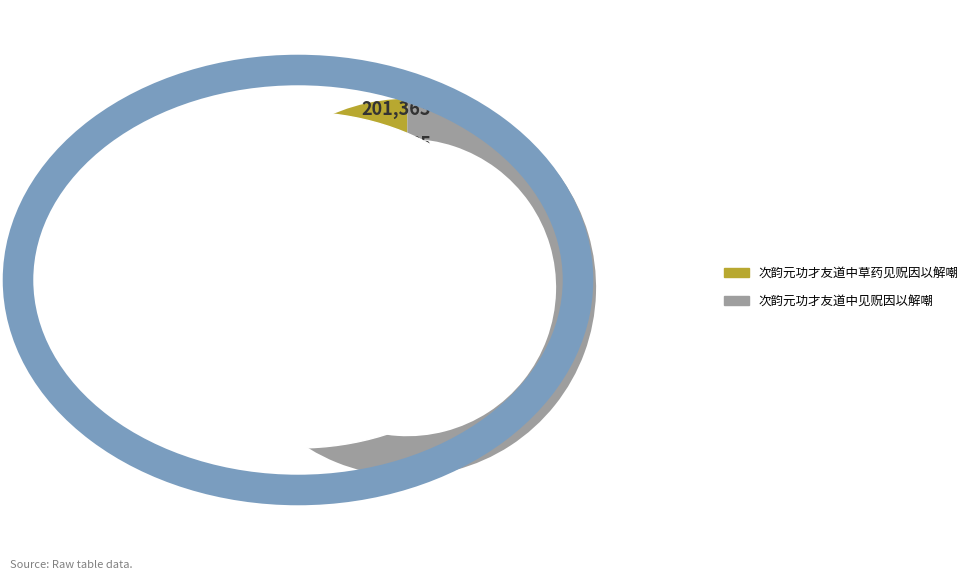

What is the majority slice?

次韵元功才友道中见贶因以解嘲